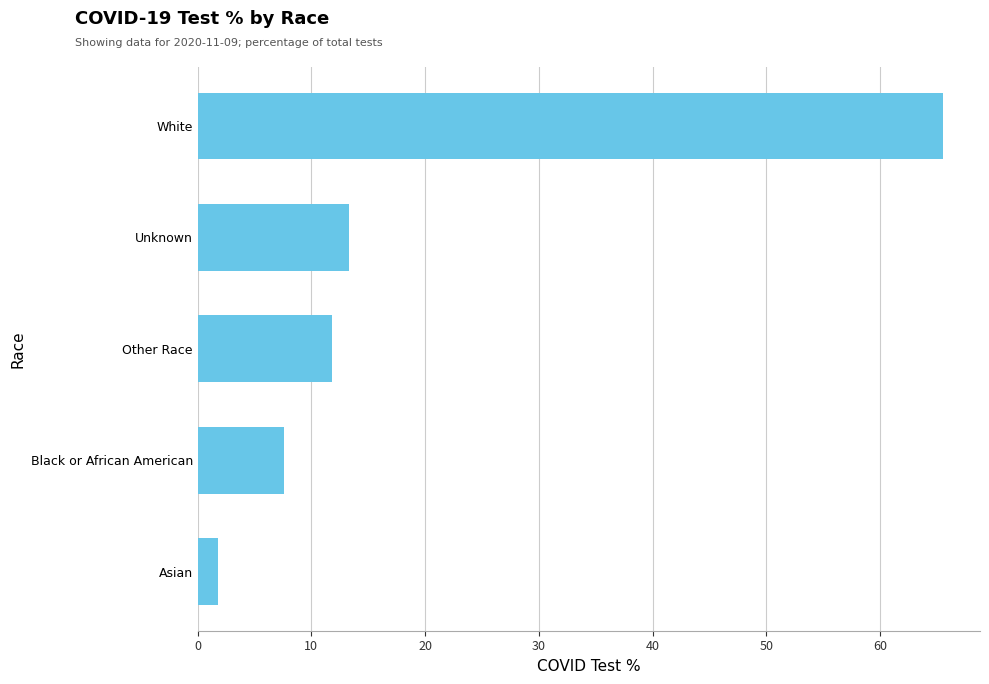

Which has a higher value, Unknown or Other Race?

Unknown